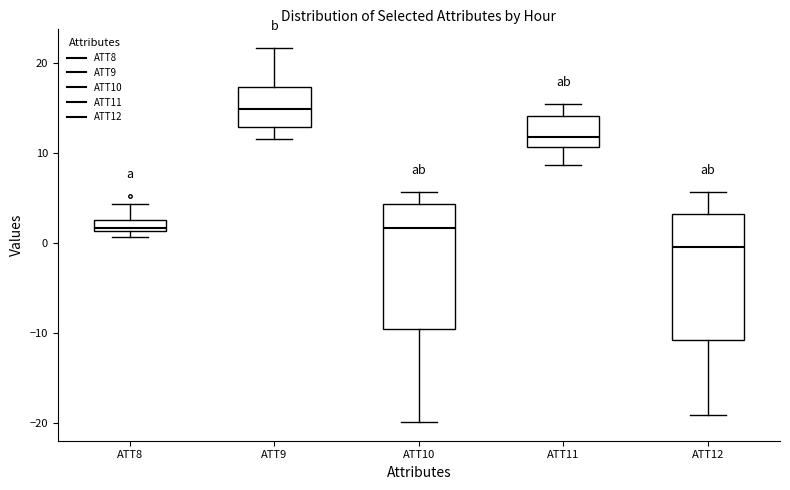

Which box's median line is the lowest?

ATT12